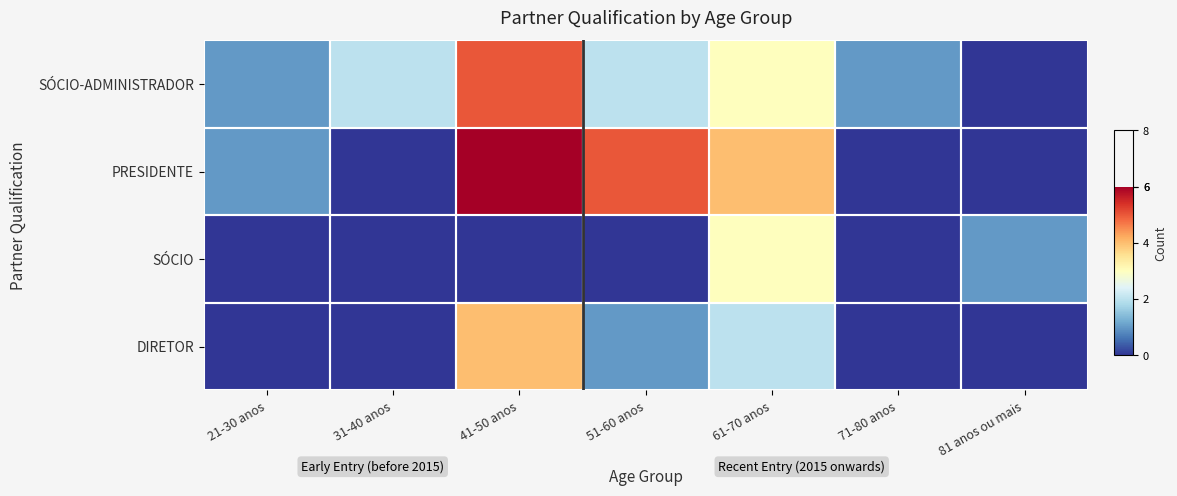

What is the difference between the highest and lowest values at 81 anos ou mais?

1